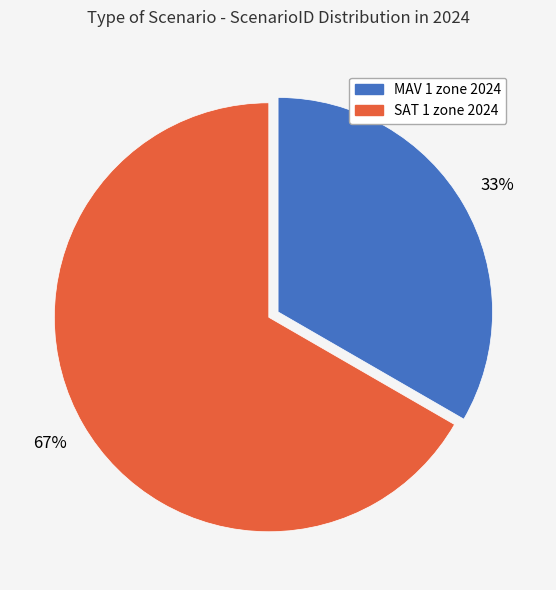

Is there any slice that represents more than half of the pie?

Yes